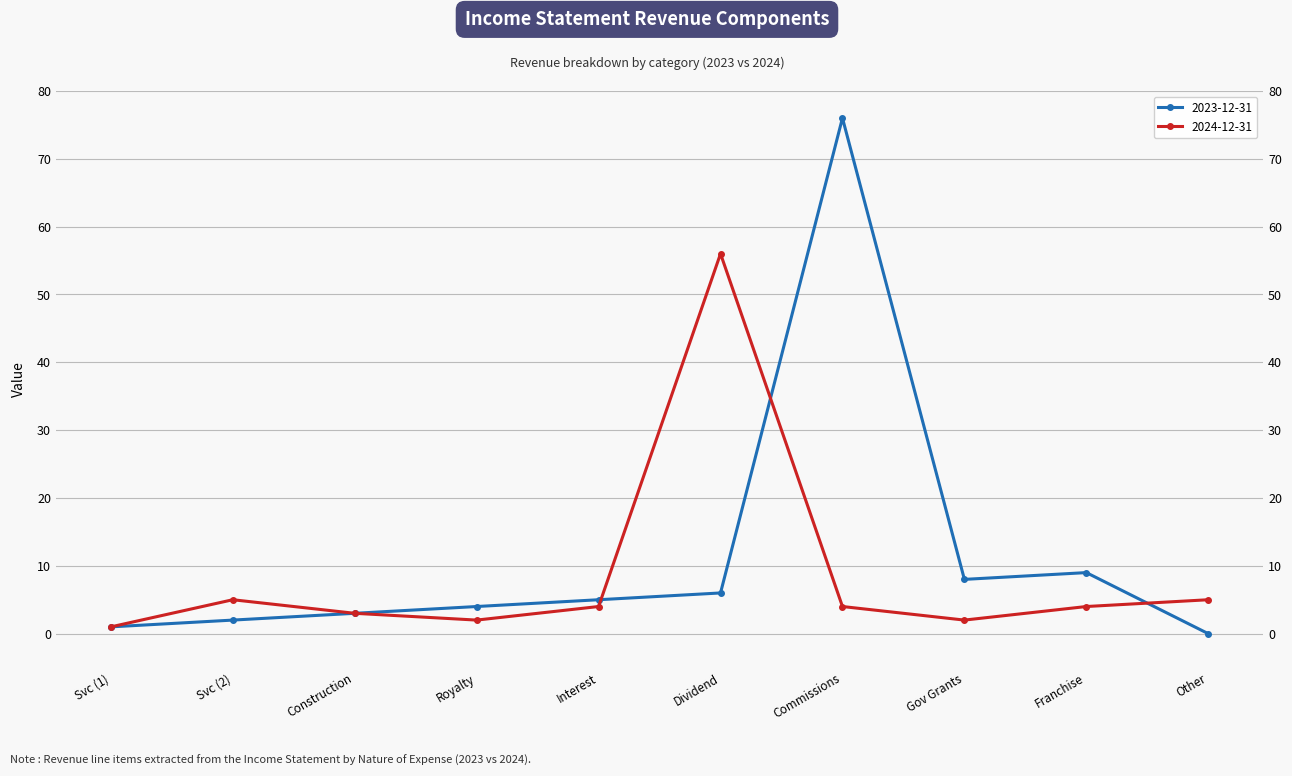

List the series in order of their overall mean, lowest first.

2024-12-31, 2023-12-31